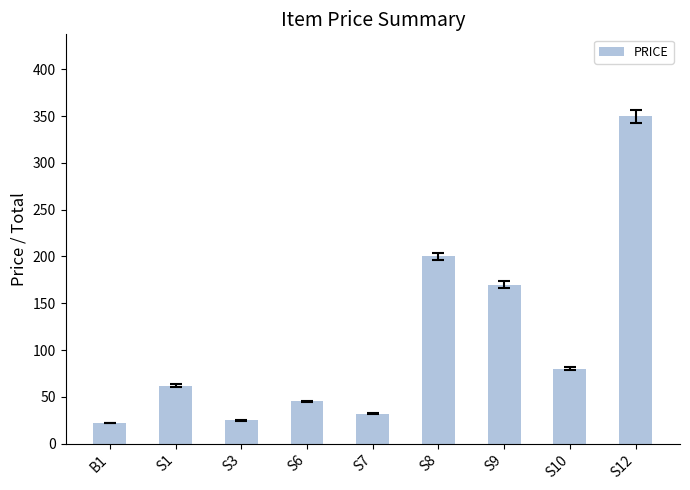

Reading left to right, what are all the values shown in this chart?

22	62	25	45	32	200	170	80	350